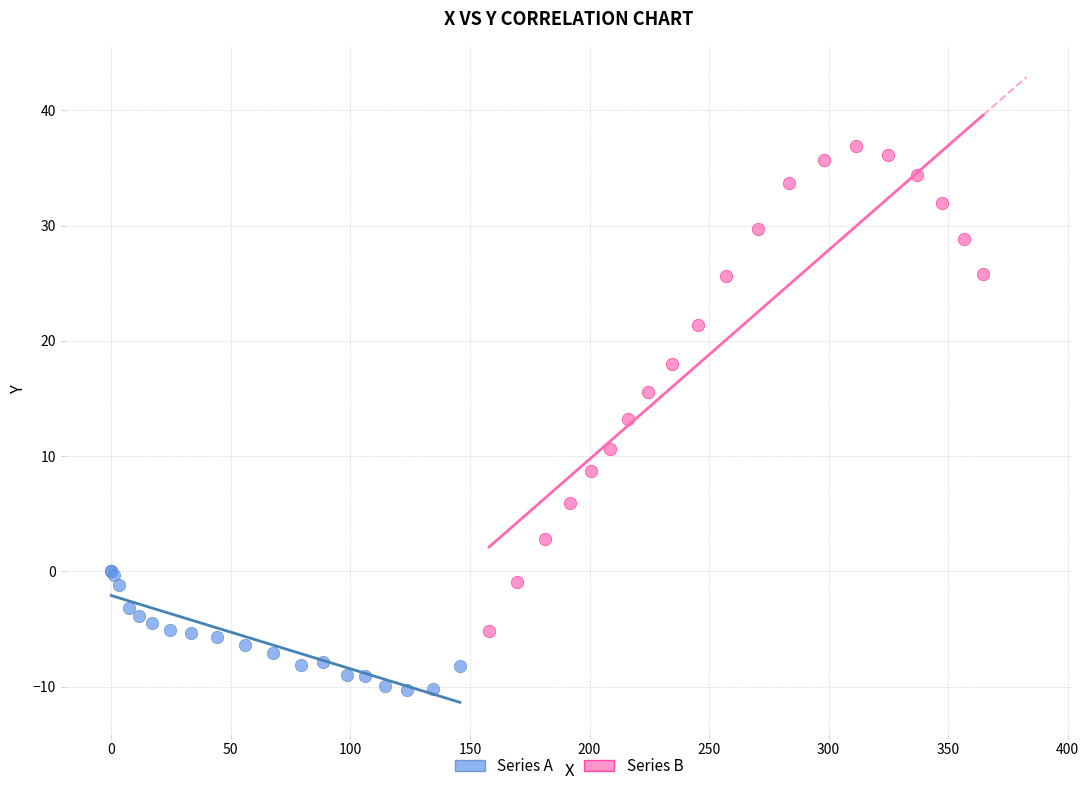

Which series has the largest Y range (max minus min)?

Series B